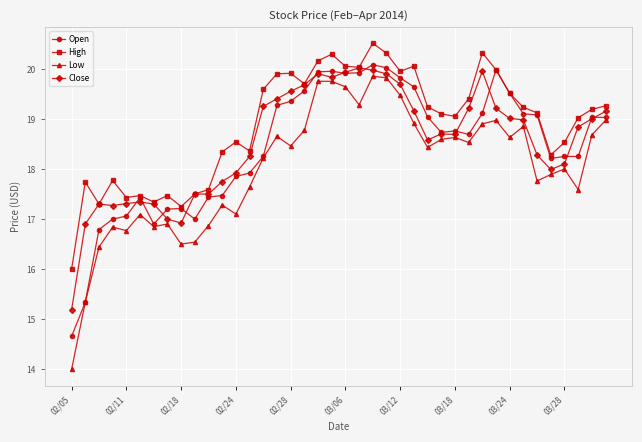

What is the smallest value displayed?

14.0